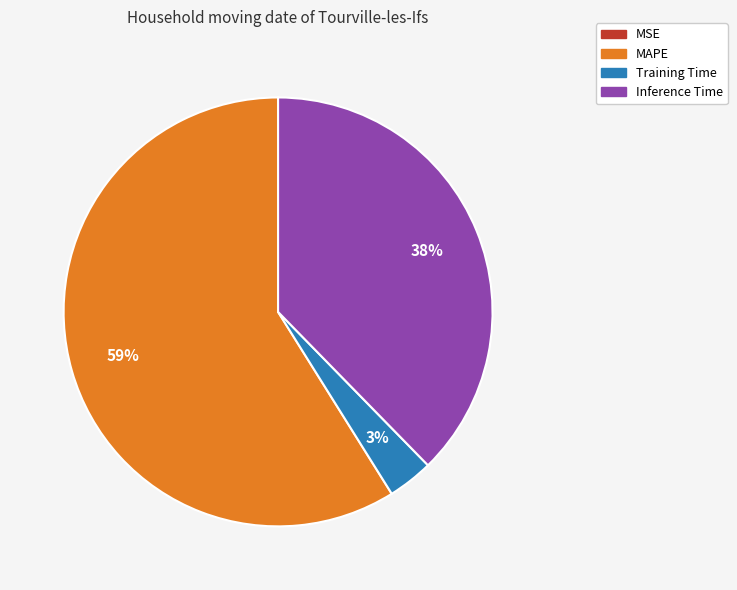

To the nearest percent, what percentage of the pie is Inference Time?

38%